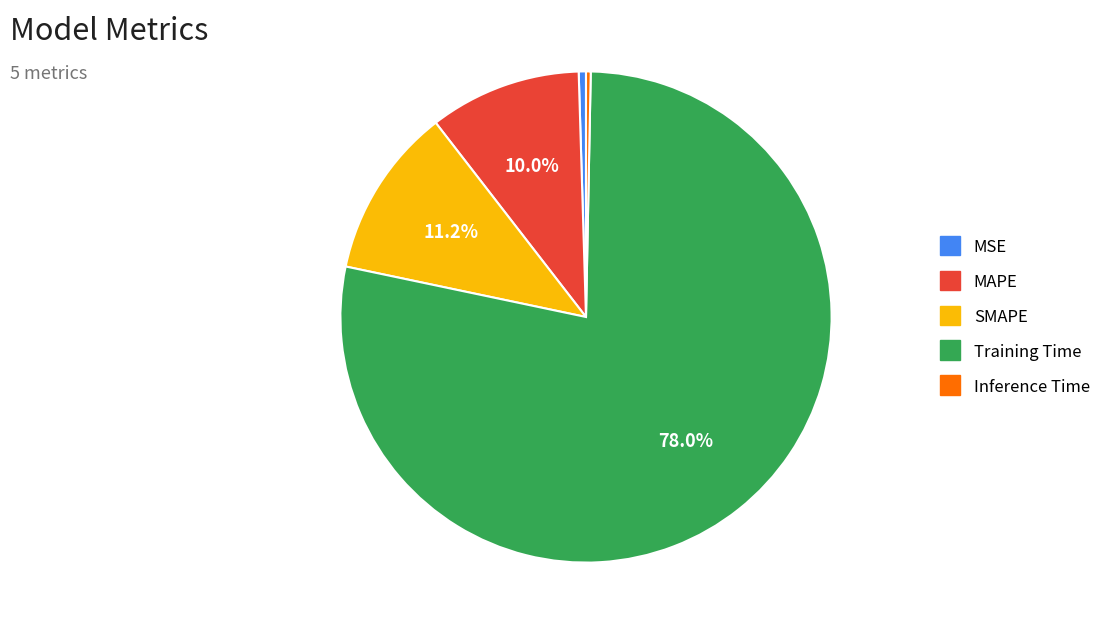

Do MAPE and SMAPE together represent more than half of the pie?

No